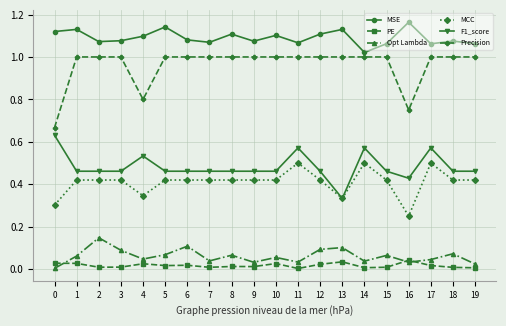

Rank the series by their maximum value, from highest to lowest.

MSE, Precision, F1_score, MCC, Opt Lambda, PE